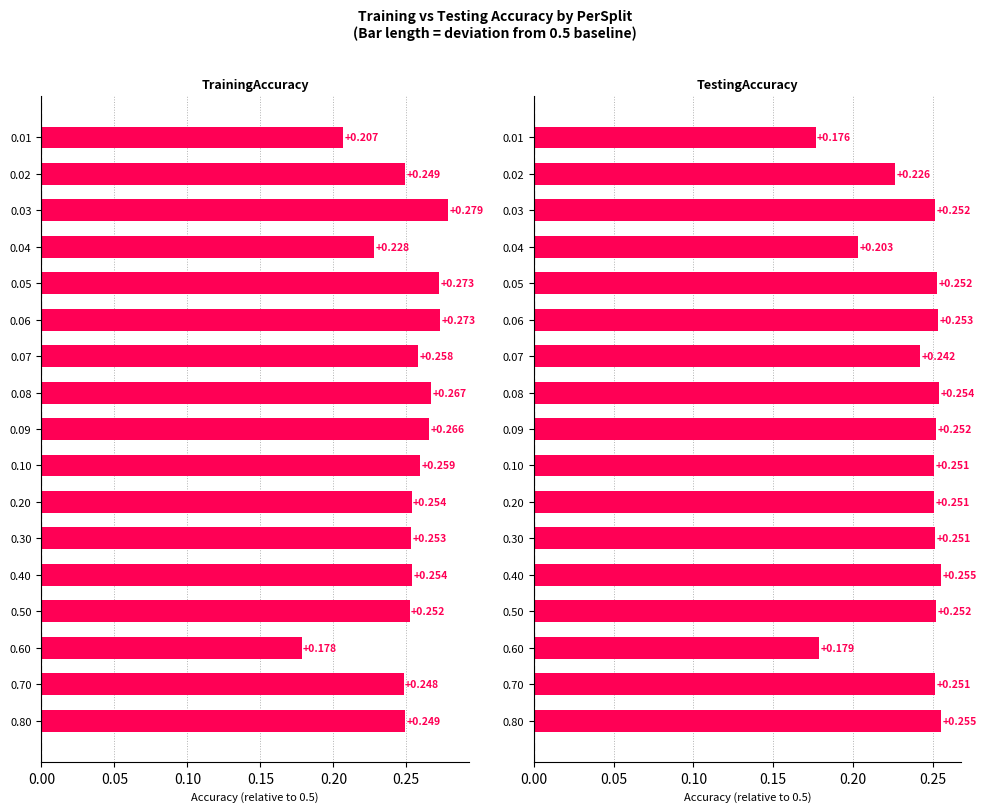

What position from the left is 0.00?

1